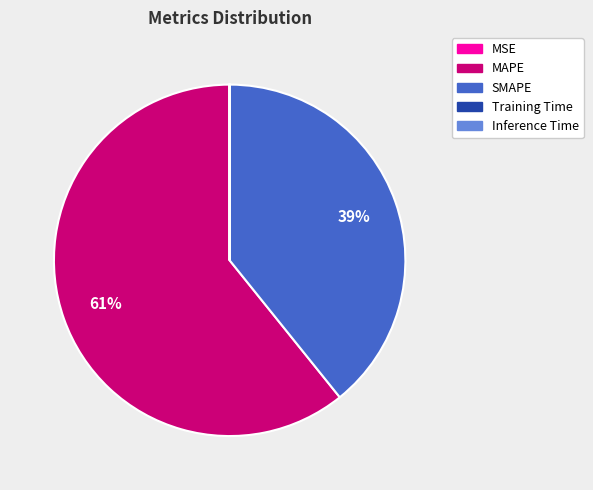

What percentage is the SMAPE slice, to the nearest percent?

39%